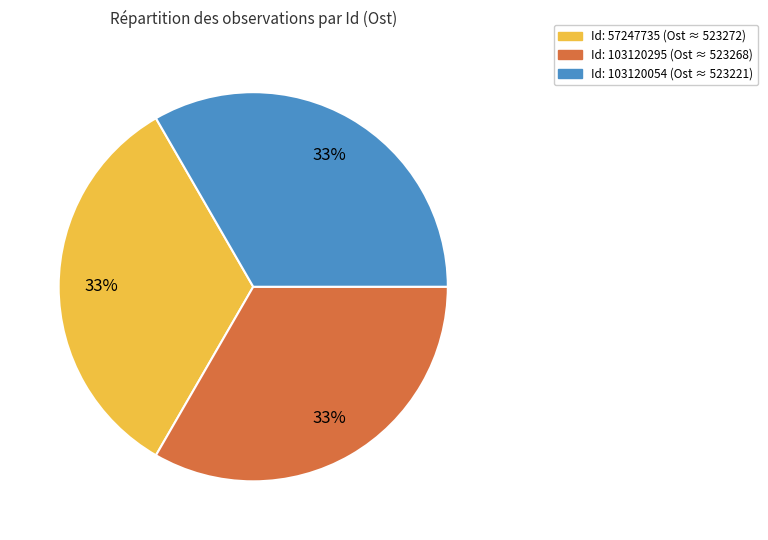

Does any single category account for the majority?

No